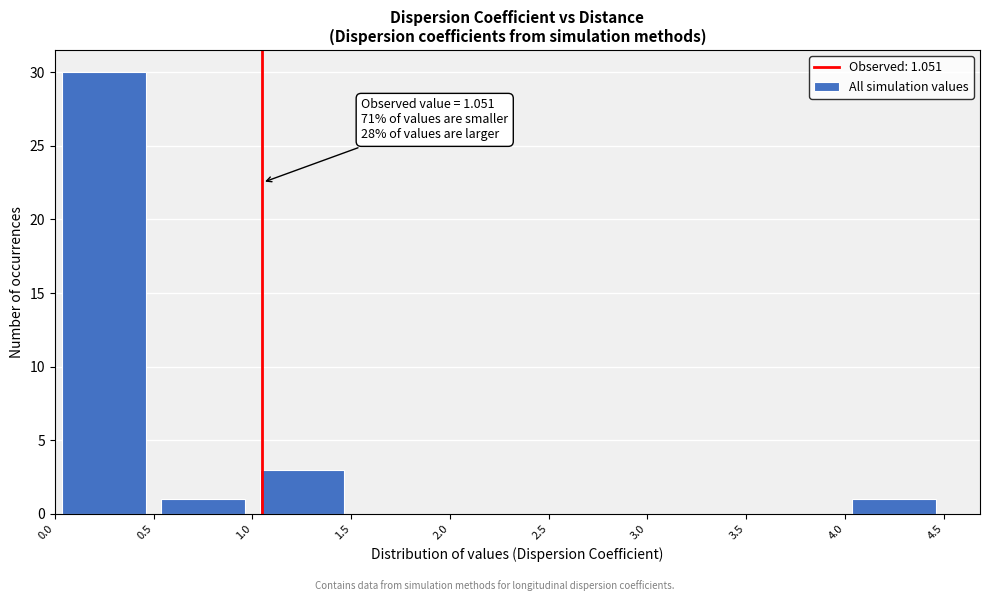

Over which range of the x-axis is the bar tallest?

0.0 to 0.5